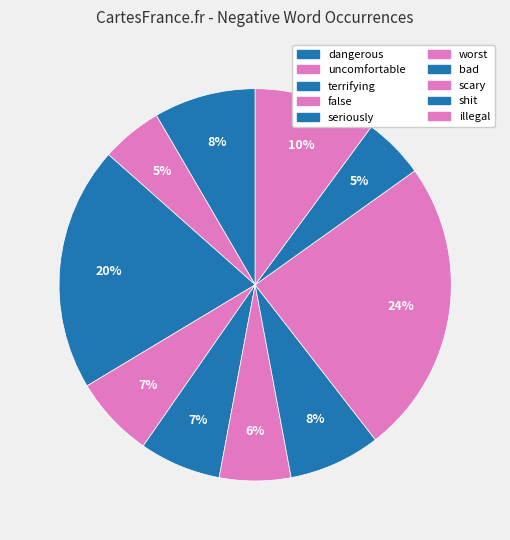

How many segments does this pie chart have?

10